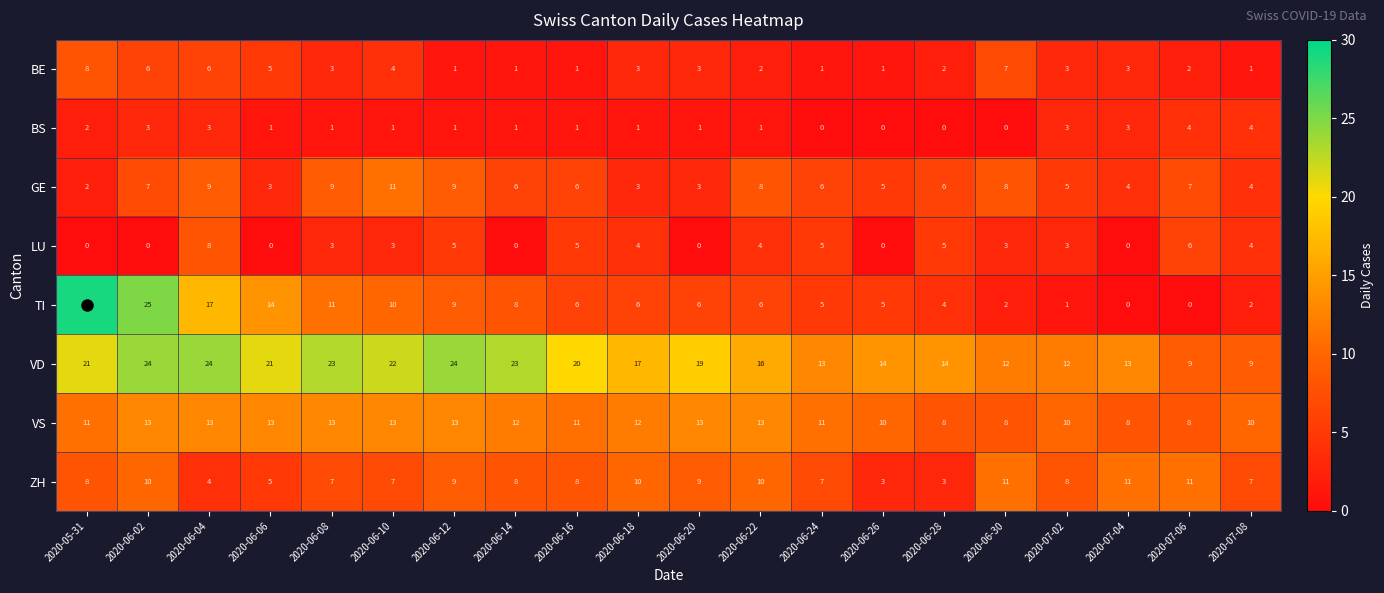

Rank the series at 2020-06-04 from highest to lowest value.

VD, TI, VS, GE, LU, BE, ZH, BS